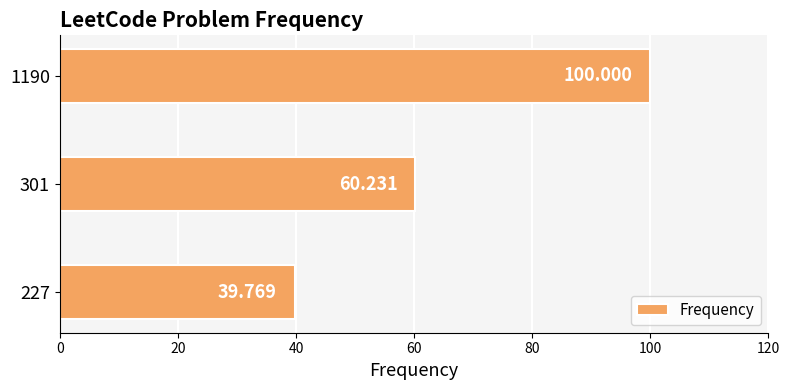

Which category has the highest value across all series?

1190